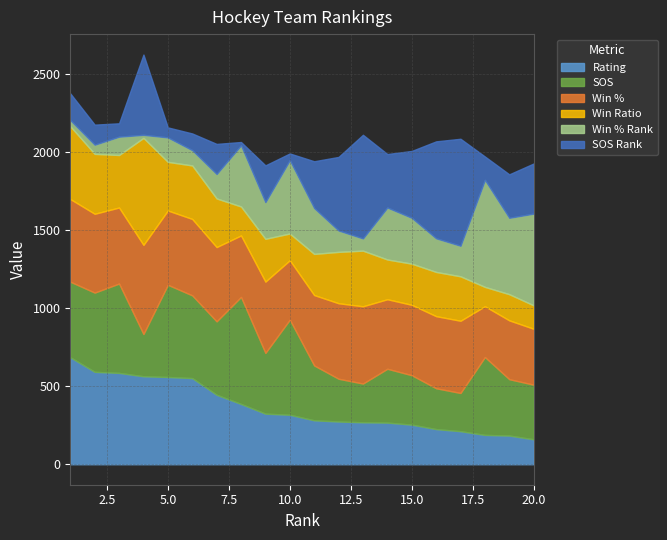

Does the chart display data point markers on the line(s)?

No